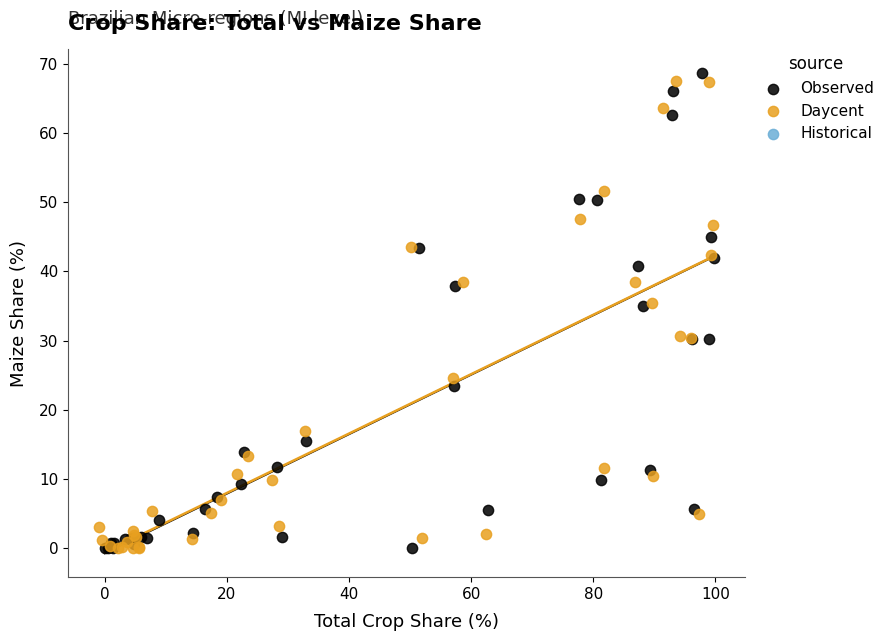

Which series contains the highest Y value?

Observed